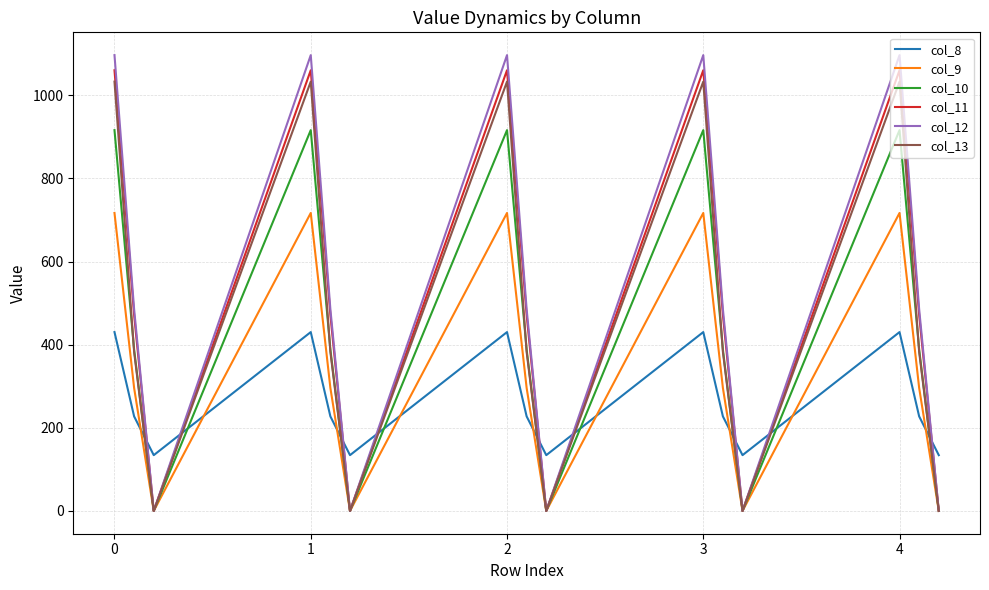

In col_8, how many points are lower than both neighbors (excluding endpoints)?

4